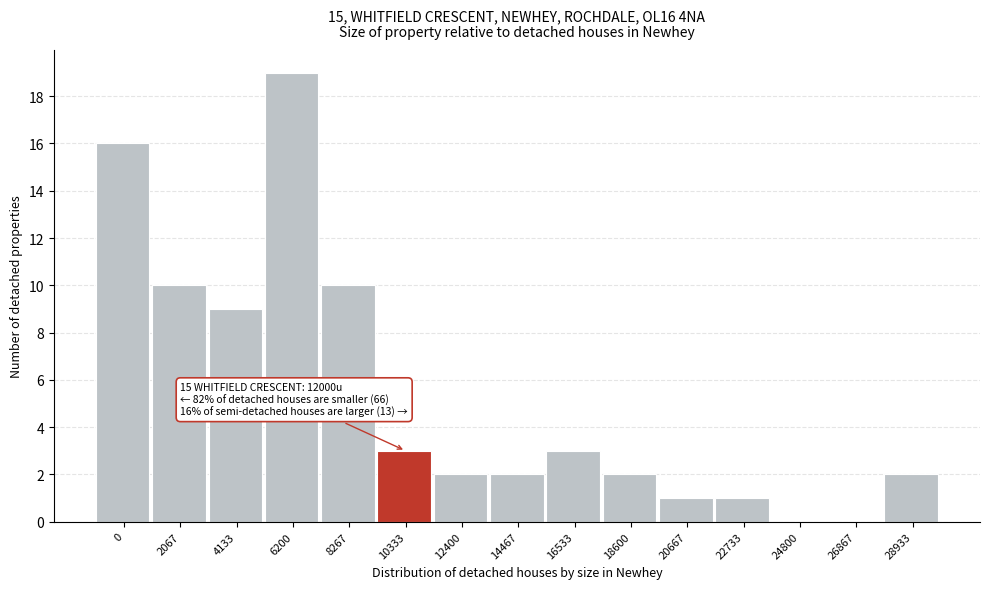

Reading left to right, list all the values displayed in this chart.

0=16	2067=10	4133=9	6200=19	8267=10	10333=3	12400=2	14467=2	16533=3	18600=2	20667=1	22733=1	24800=0	26867=0	28933=2